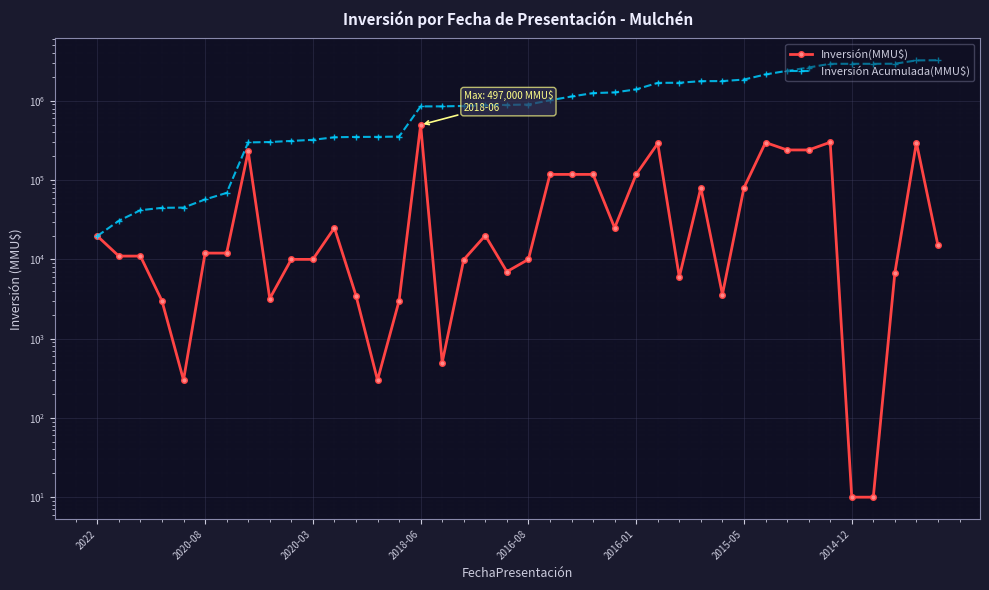

How many lines are shown in the chart?

2